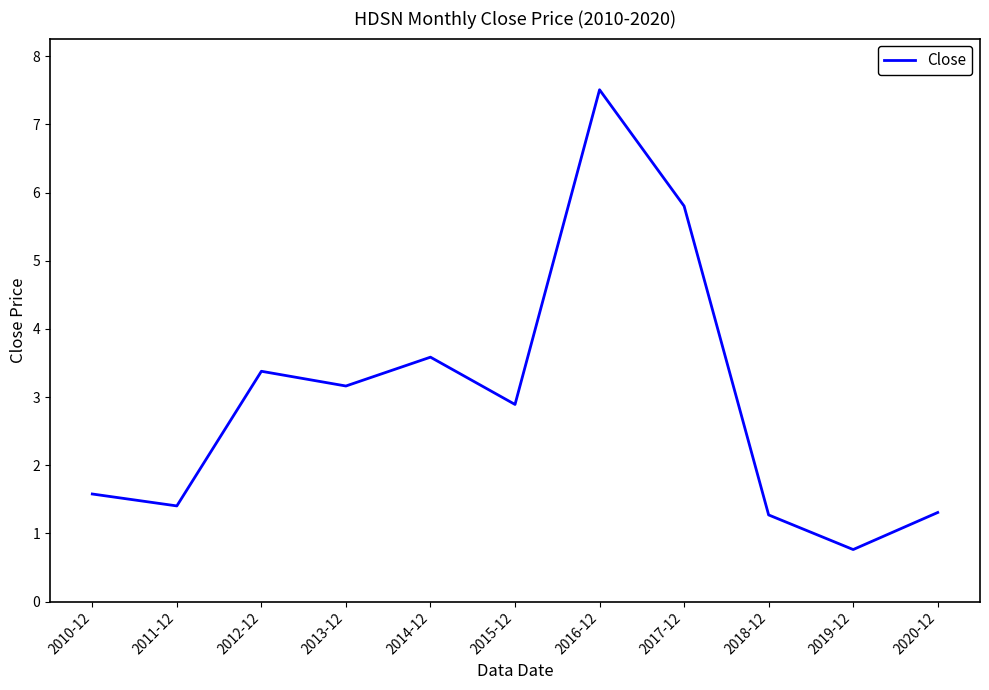

What position from the right is 2014-12?

7